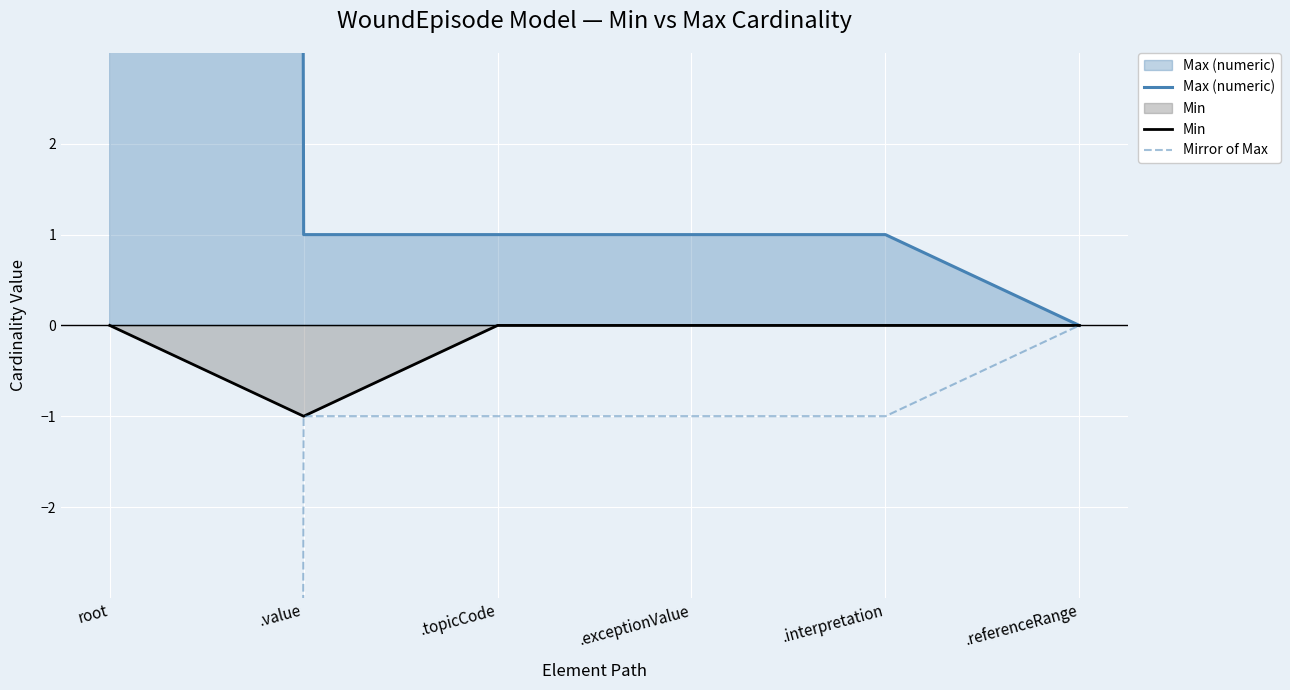

What is the sum of the Max (numeric) values at root and .interpretation?

1000